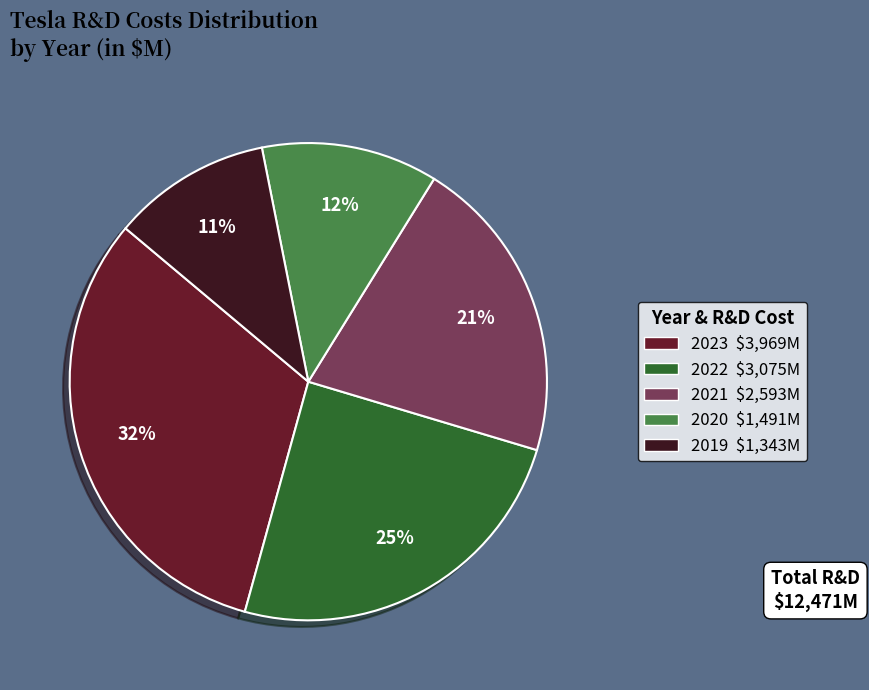

Which slice is the smallest?

2019